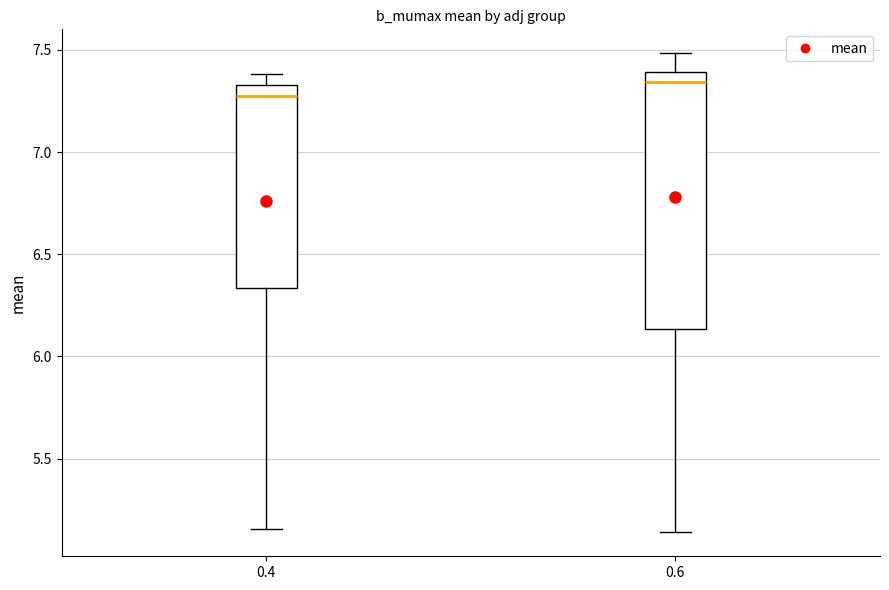

Which box has the lowest median line?

0.4